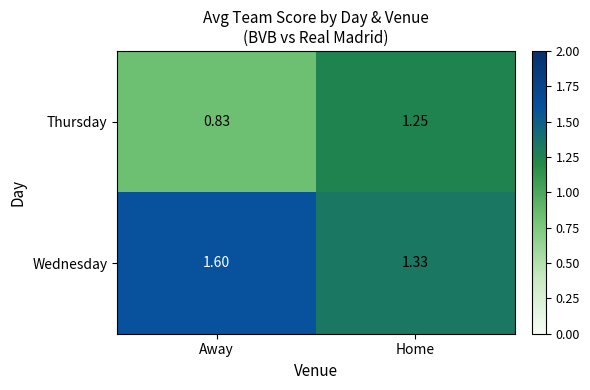

At which label does Thursday first exceed 1?

Home